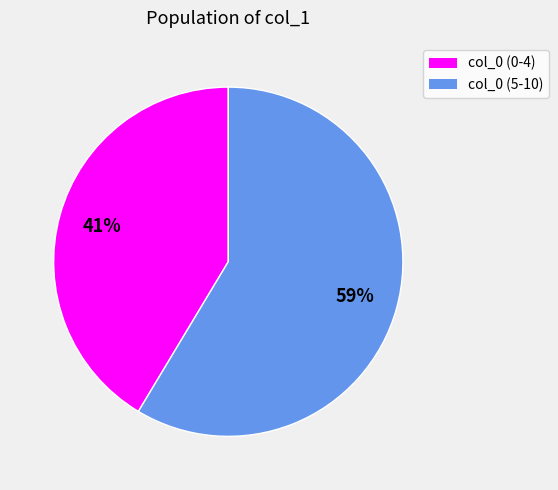

Rank the categories by value from lowest to highest.

col_0 (0-4), col_0 (5-10)